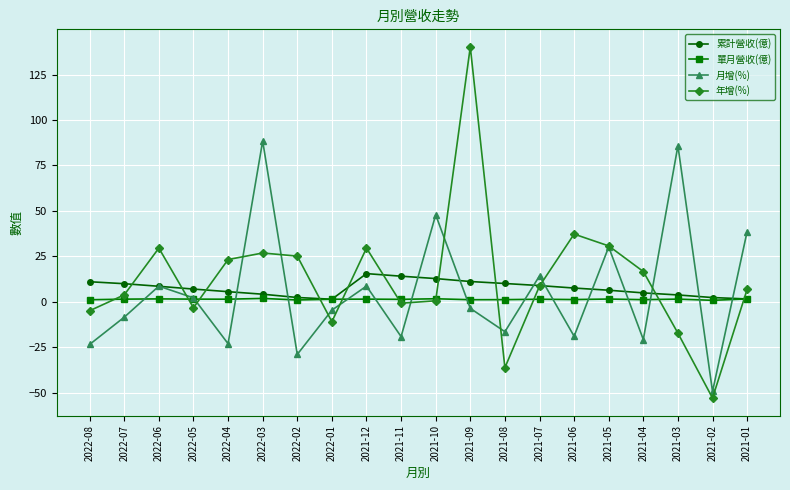

True or false: 月增(%) has more than 0 interior local peaks.

True